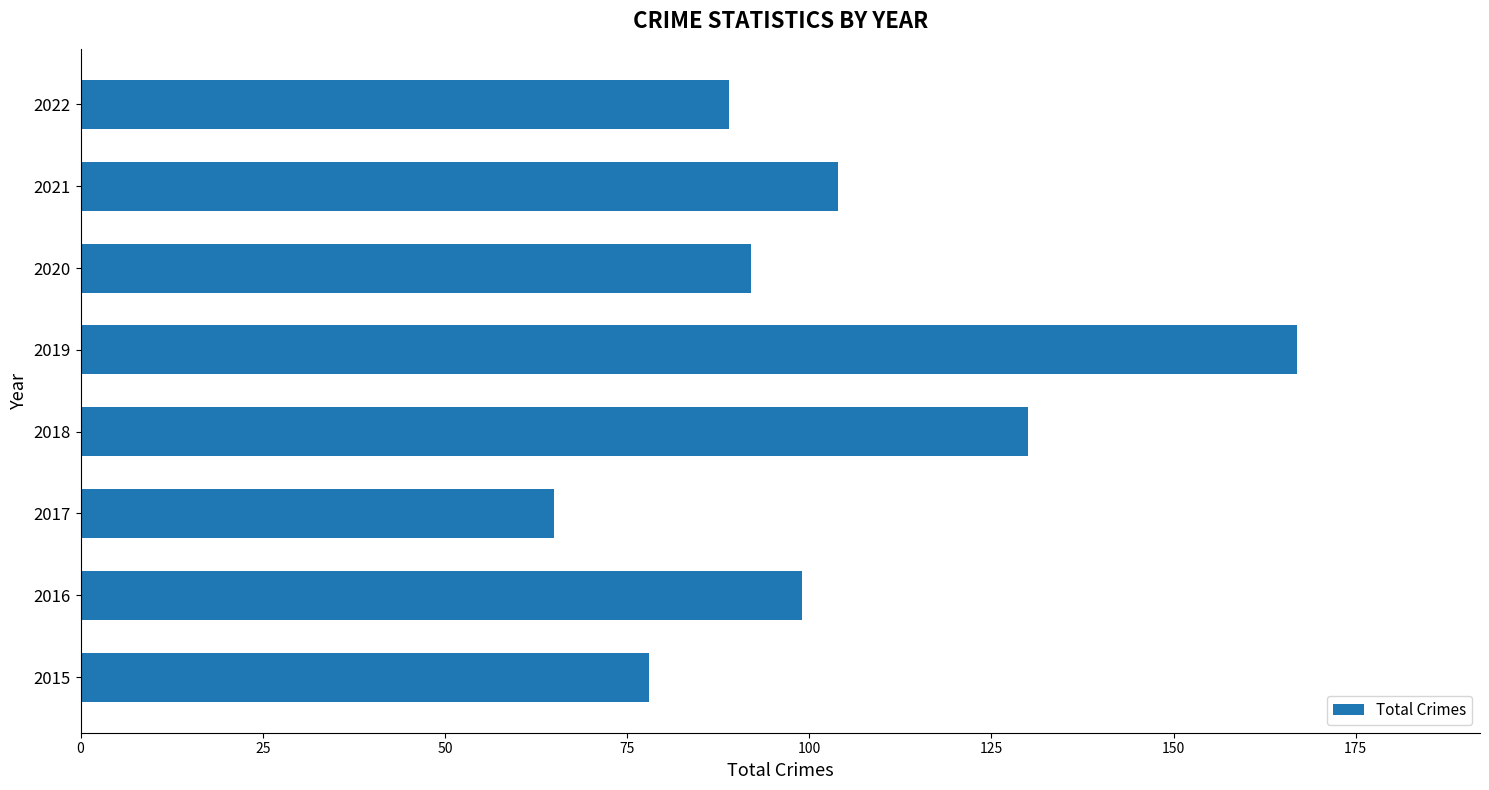

Reading bottom to top, extract all data points from this chart.

78	99	65	130	167	92	104	89